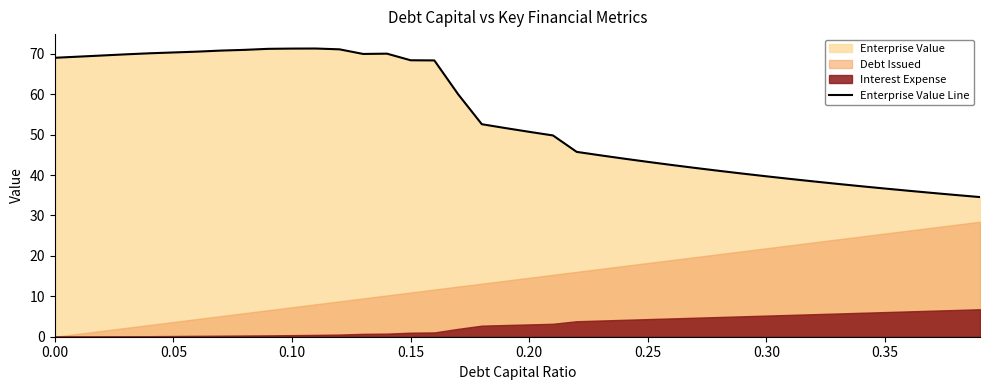

What is the maximum value for Enterprise Value Line?

71.3